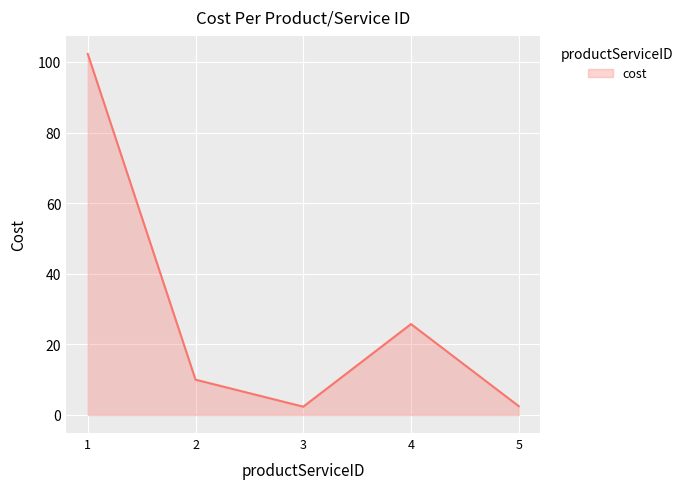

What is the smallest value displayed?

2.4